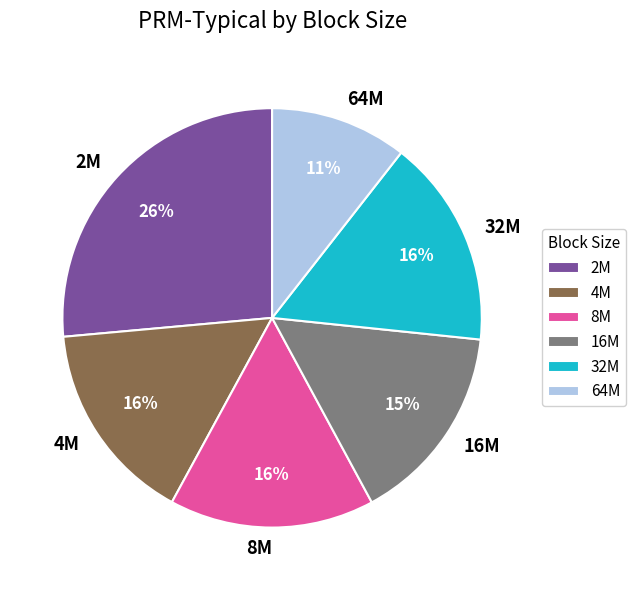

To the nearest percent, what portion does 32M represent?

16%